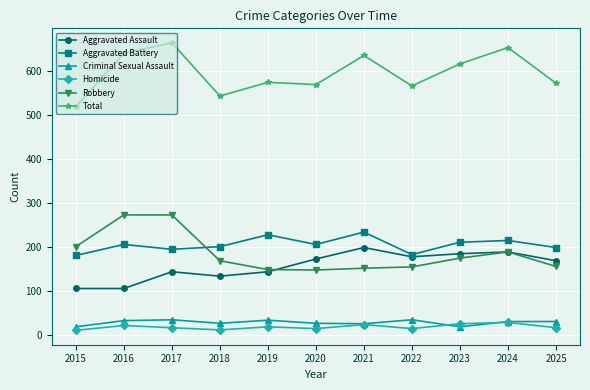

Which series changed the most between 2024 and 2025?

Total